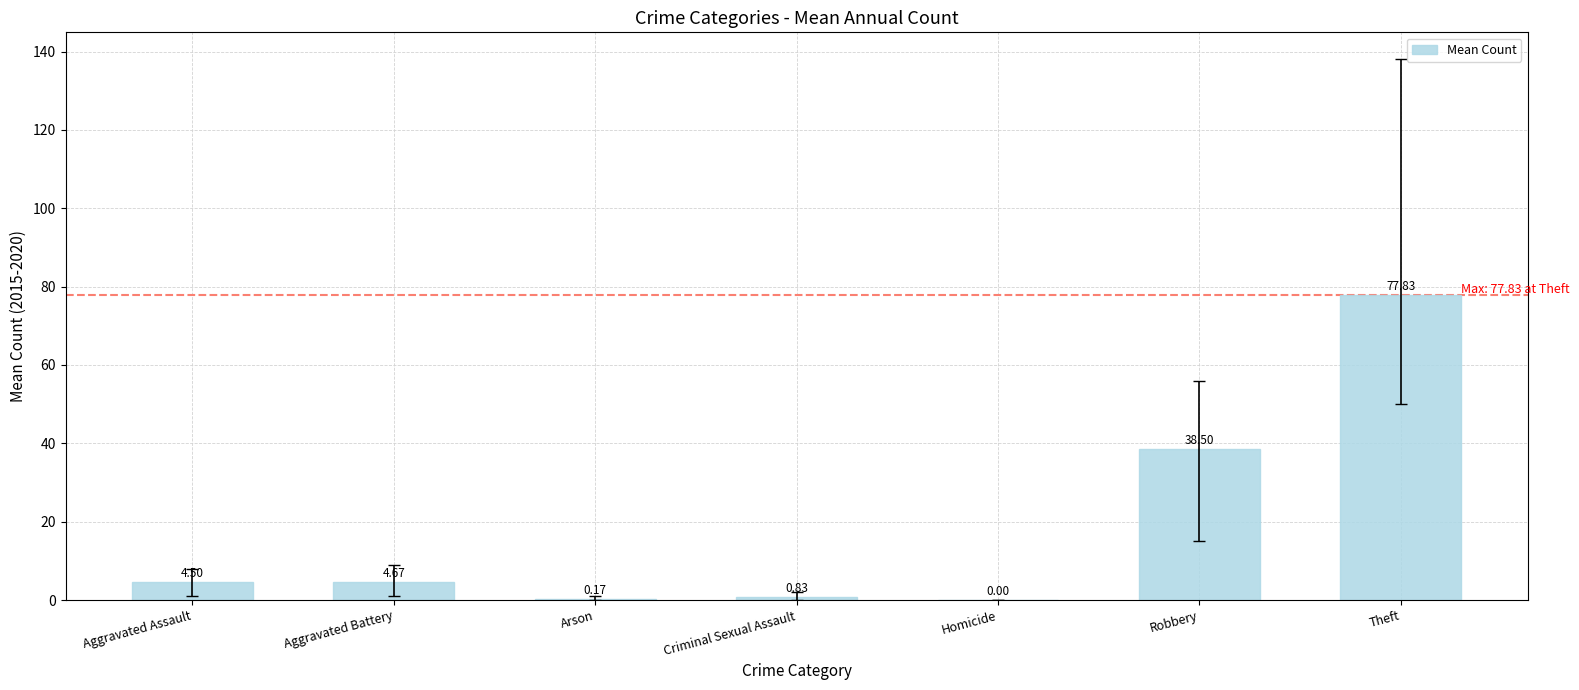

What is the change in value from Criminal Sexual Assault to Theft?

+77.0